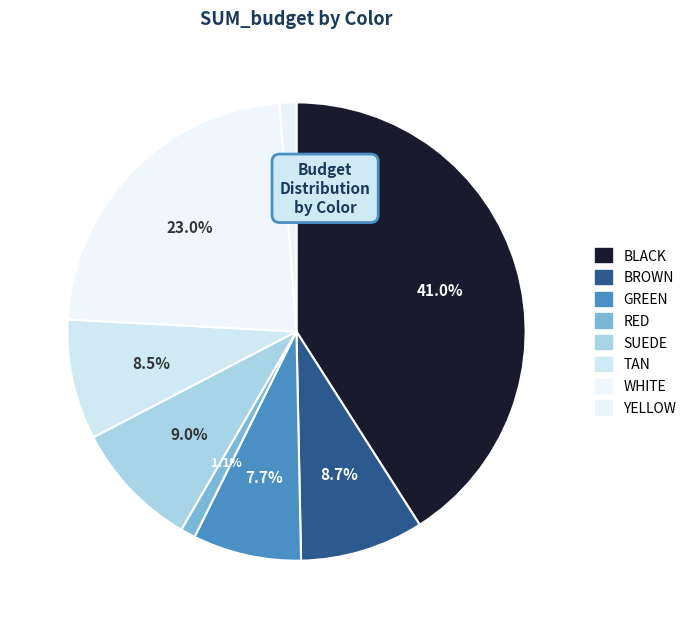

Which slice is the largest?

BLACK